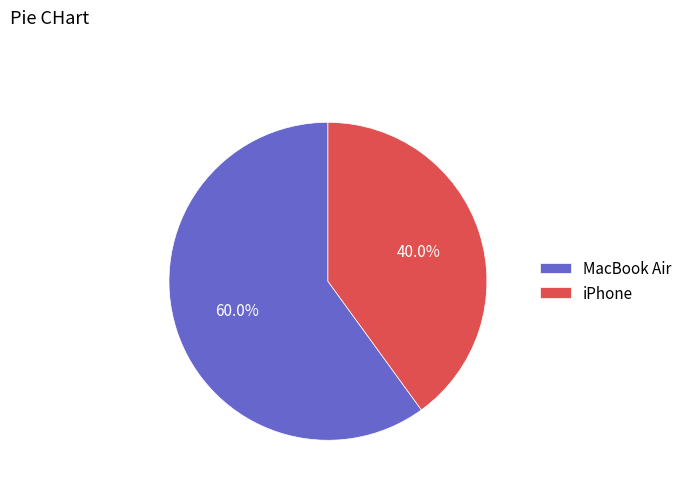

What percentage is the MacBook Air slice, to the nearest percent?

60%